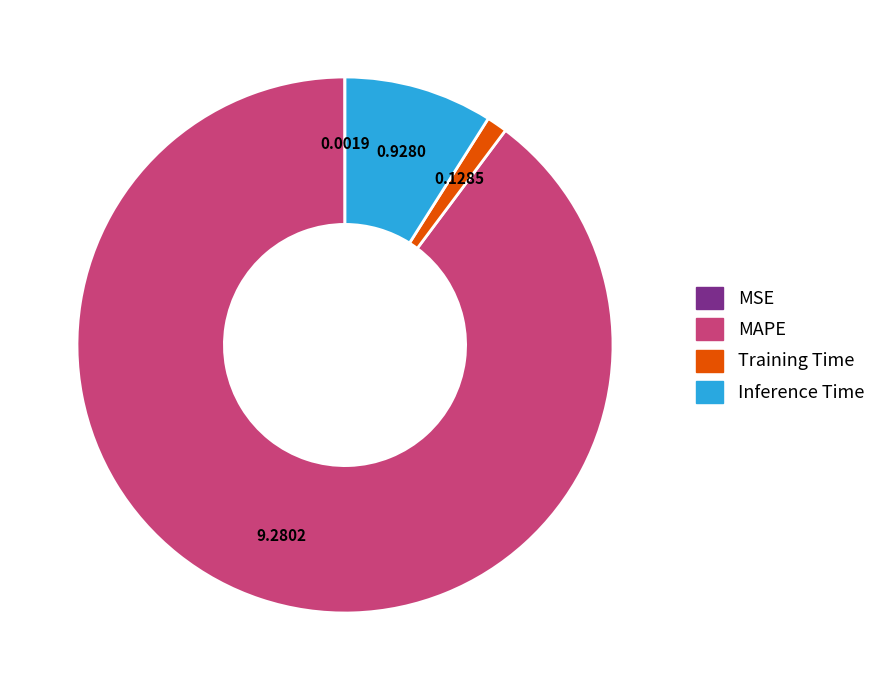

Do MAPE and Inference Time together represent more than half of the pie?

Yes